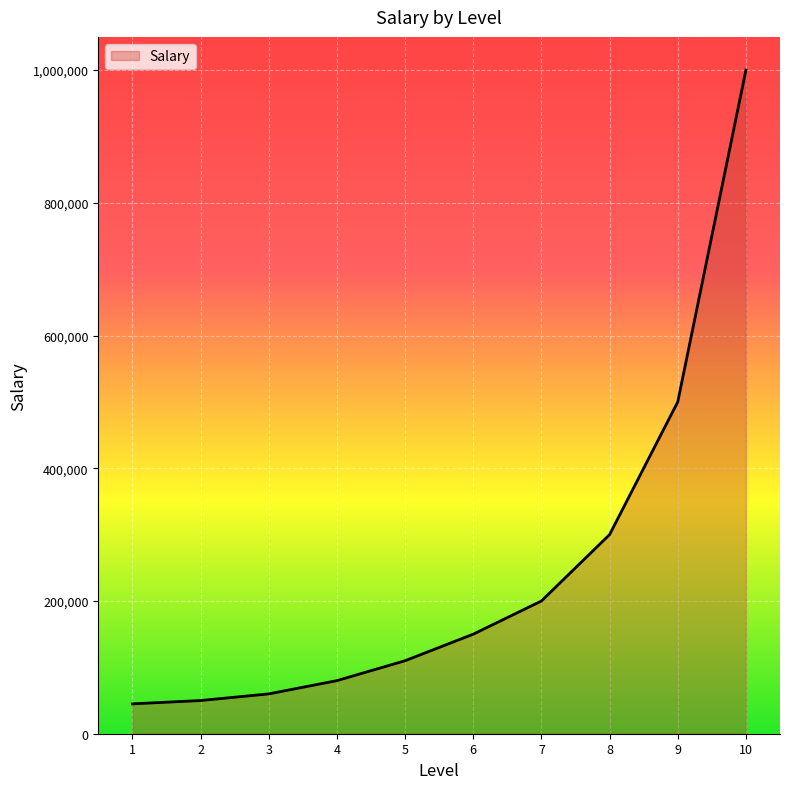

Is it true that the value at 2 is 50000?

True